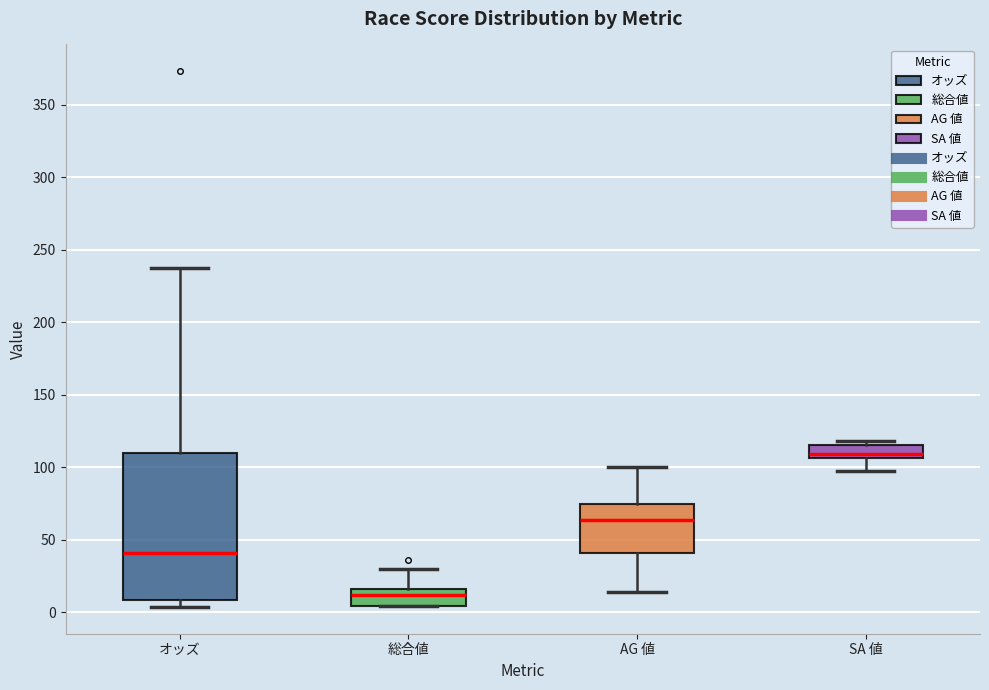

Reading left to right, transcribe this box plot: for each box, give where its median line is, the range the box spans, and where its two whiskers end, as read against the y-axis. The values are not printed on the chart, so give them approximately, as read against the axis.

オッズ: median 40, box 10 to 110, whiskers 5 to 240
総合値: median 10, box 5 to 15, whiskers 5 to 30
AG 値: median 65, box 40 to 75, whiskers 15 to 100
SA 値: median 110, box 105 to 115, whiskers 95 to 120